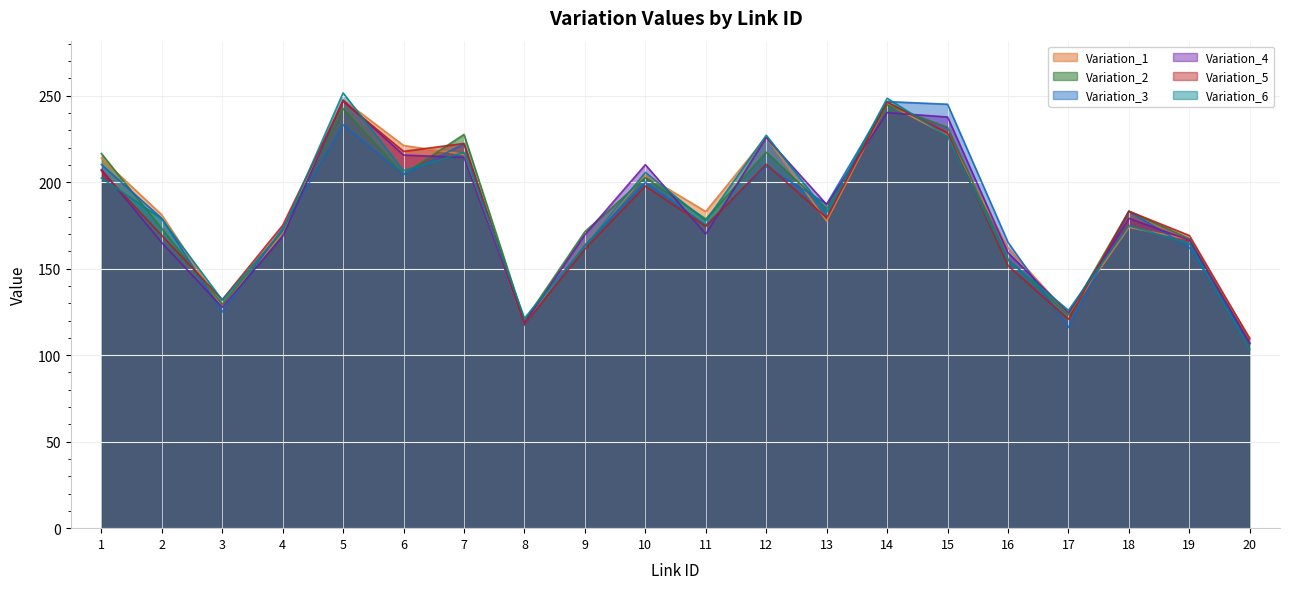

The value of Variation_2 at 17 is 123.3. True or false?

True